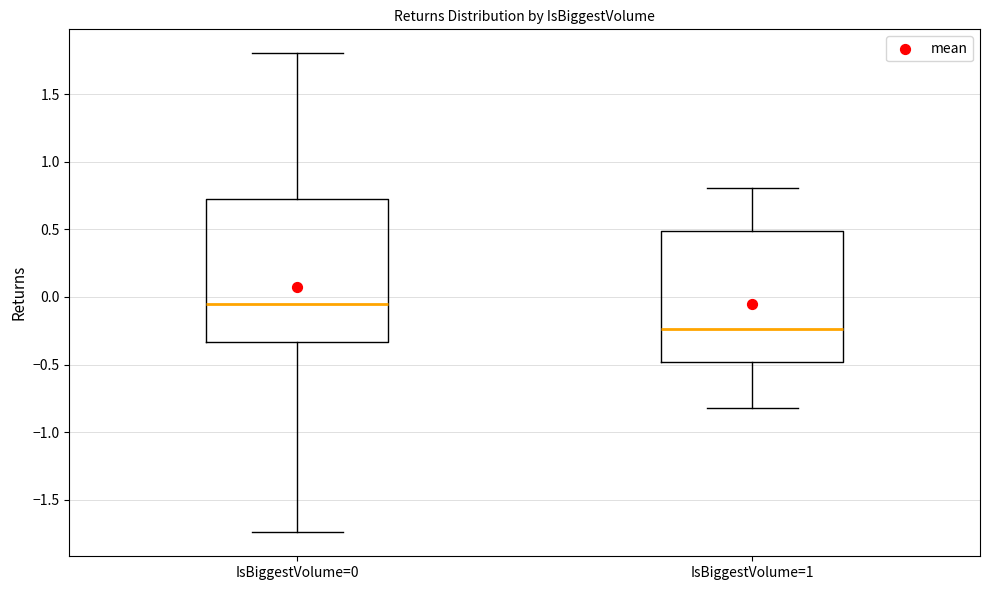

Which box's median line is the lowest?

IsBiggestVolume=1